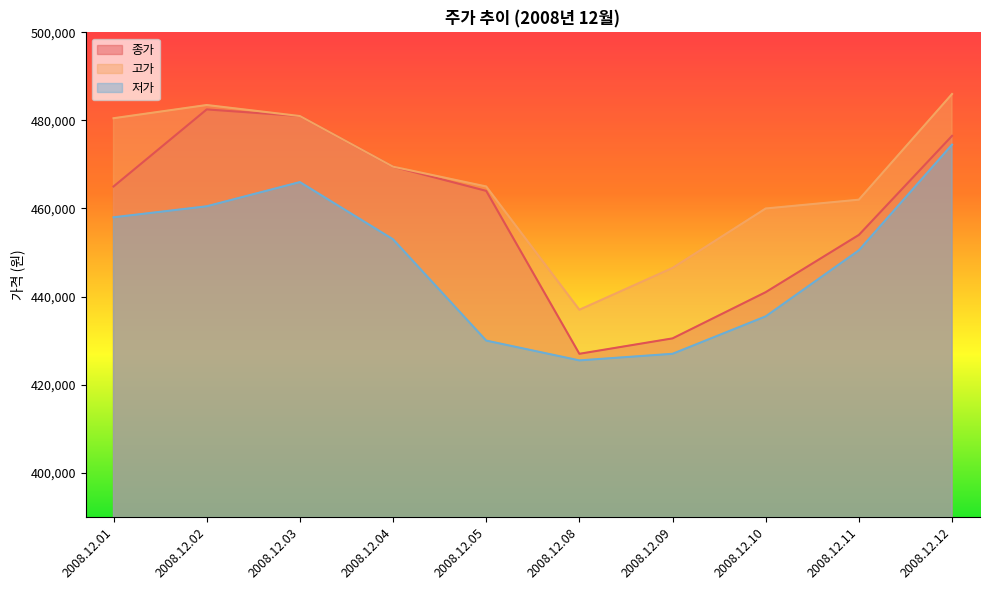

List the series in order of their peak value, highest first.

고가, 종가, 저가